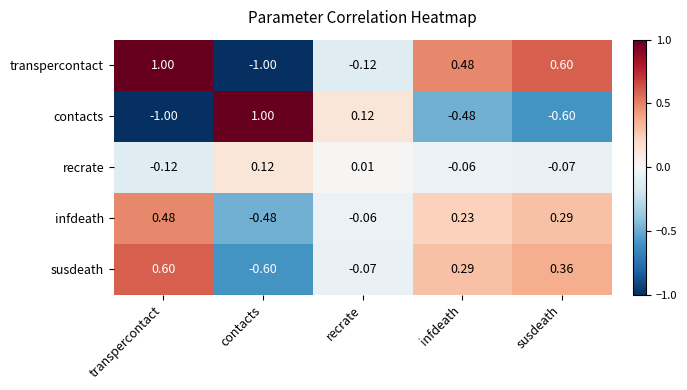

How many data points in contacts are less than 0?

3